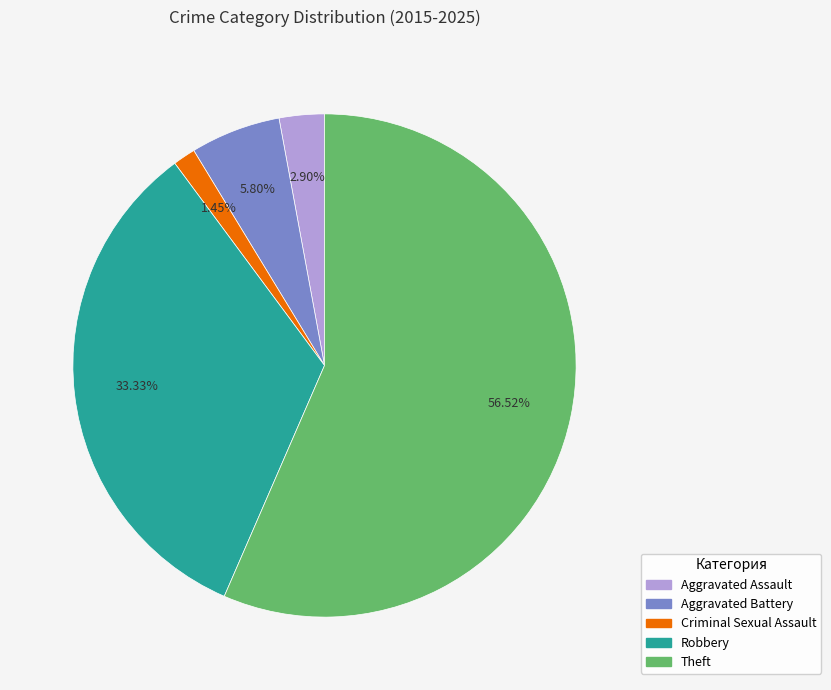

What is the largest slice in the pie chart?

Theft